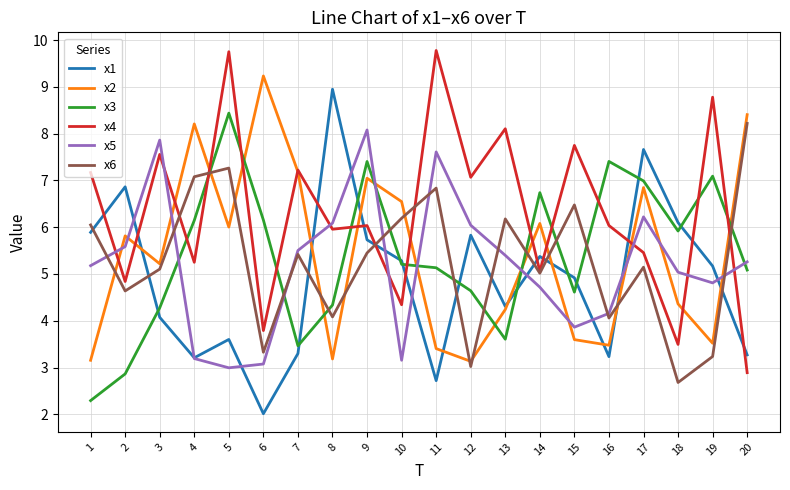

Is the value of x2 at 15 greater than the value of x3 at 17?

No